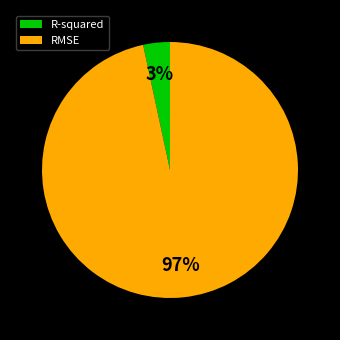

Rank the categories by value from lowest to highest.

R-squared, RMSE